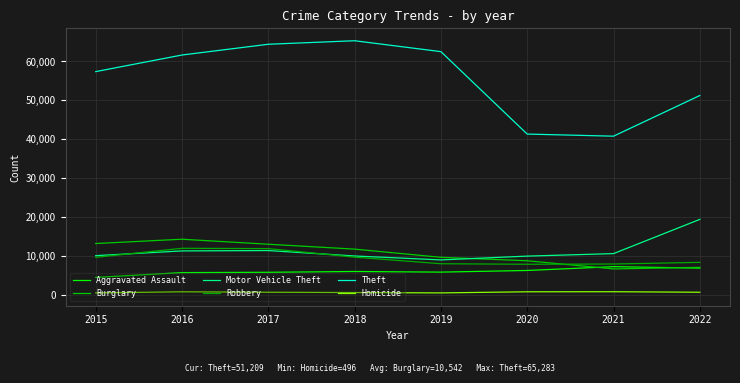

Is the value of Homicide at 2019 greater than the value of Aggravated Assault at 2018?

No